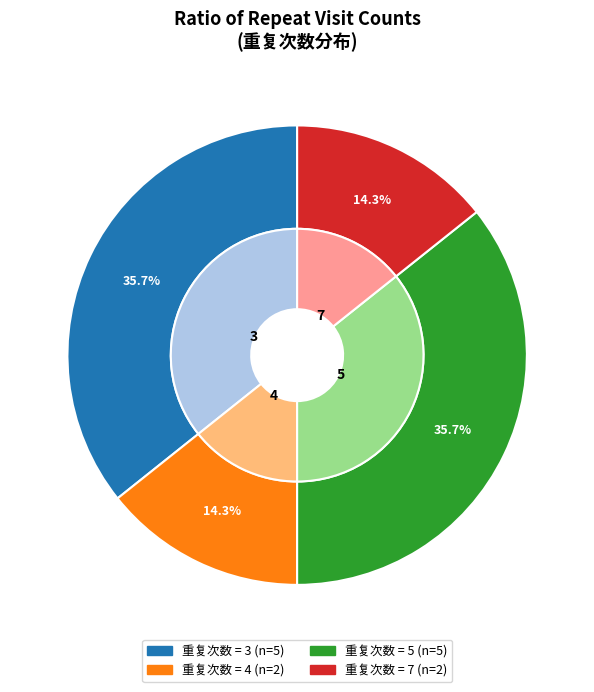

Is there a majority slice in this chart?

No